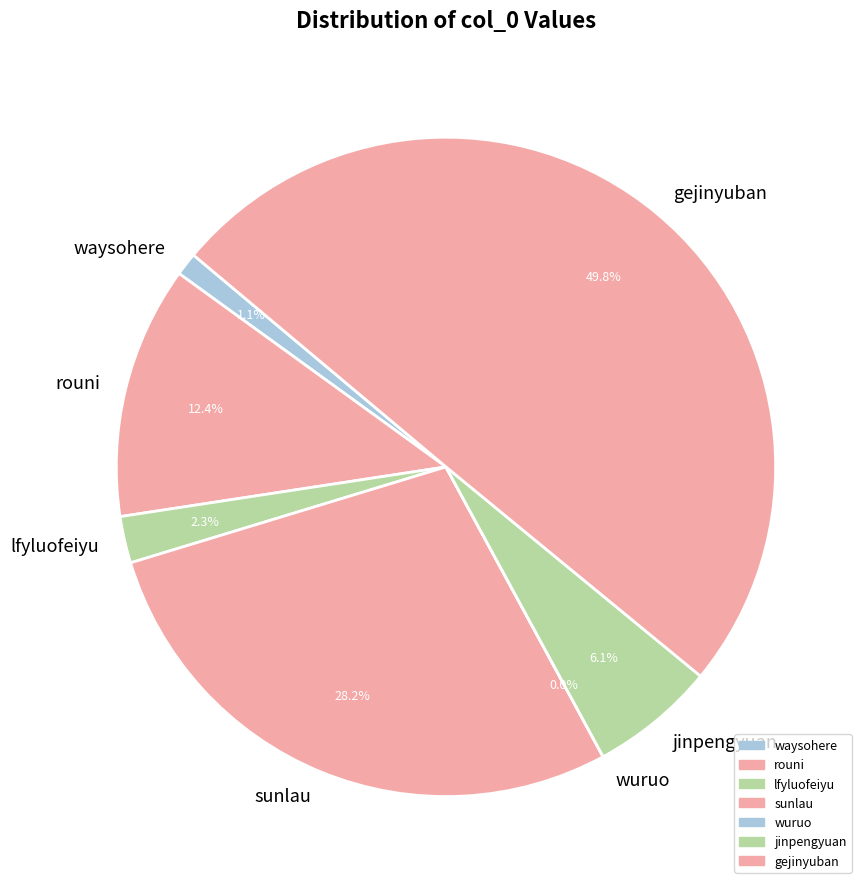

What is the ratio of the value at jinpengyuan to the value at rouni?

0.5